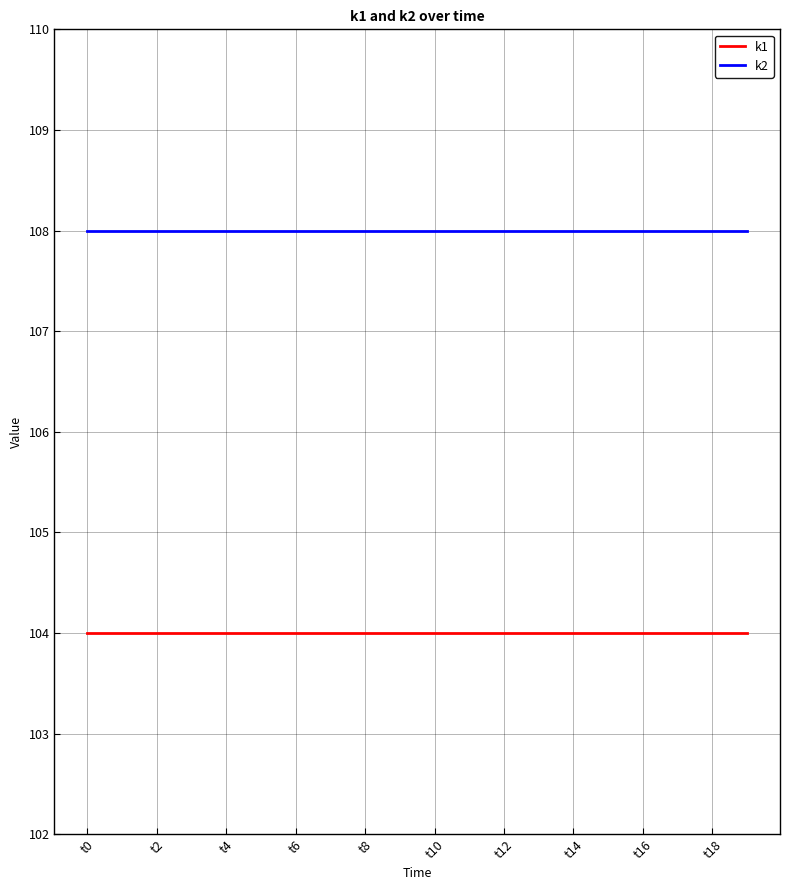

What is the average value of the k1 series?

104